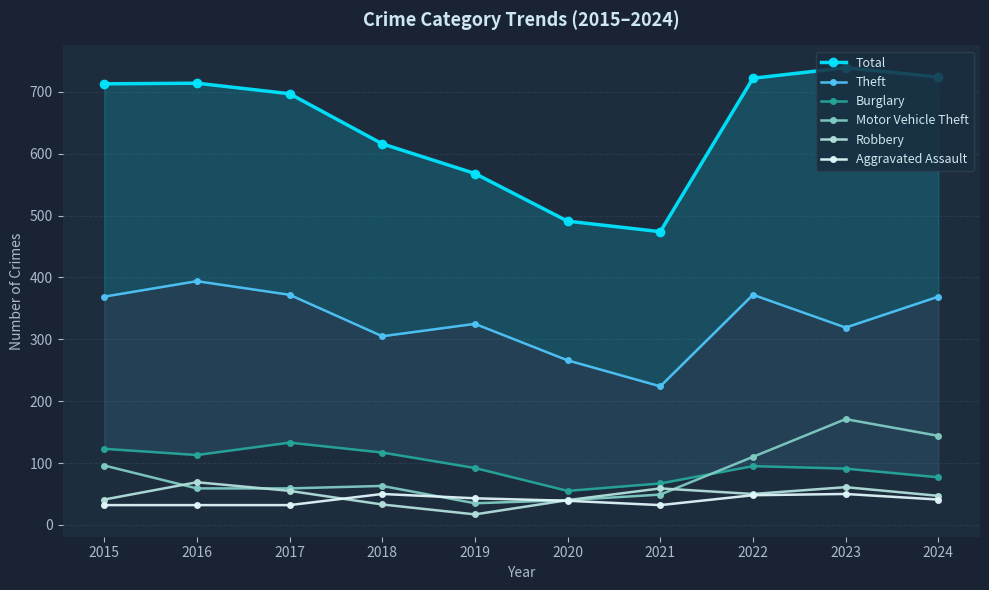

Where is Theft nearest to the value 309?

2018